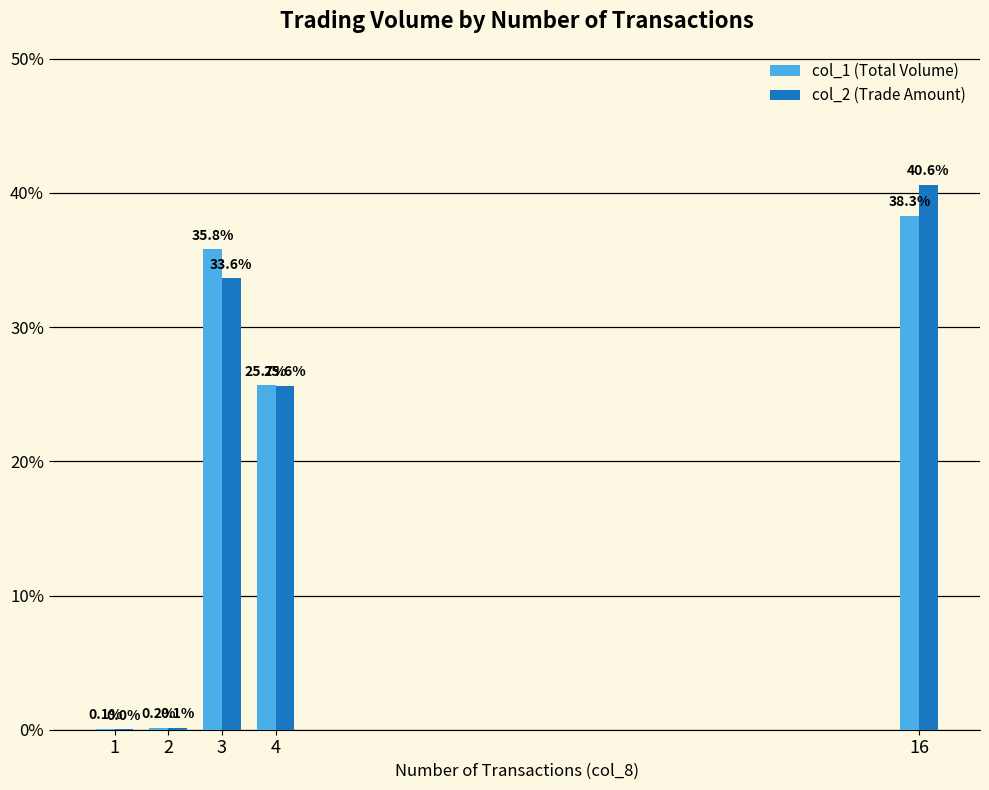

At which category is the sum across all series the highest?

16